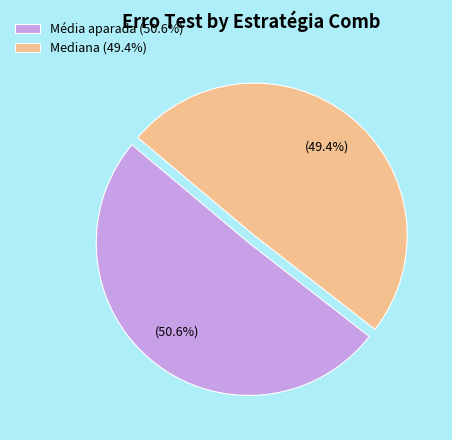

To the nearest percent, what percentage of the pie is Mediana?

50%